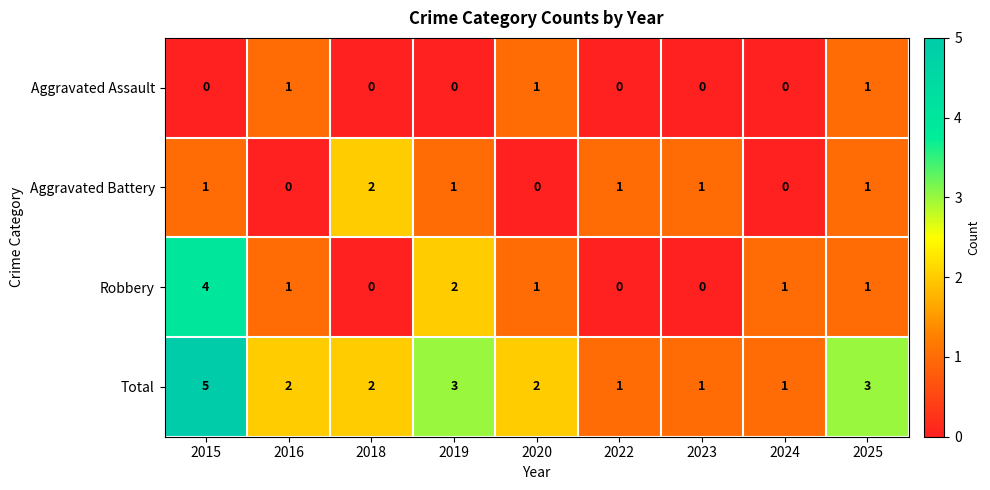

Which category has the highest value in the Robbery series?

2015